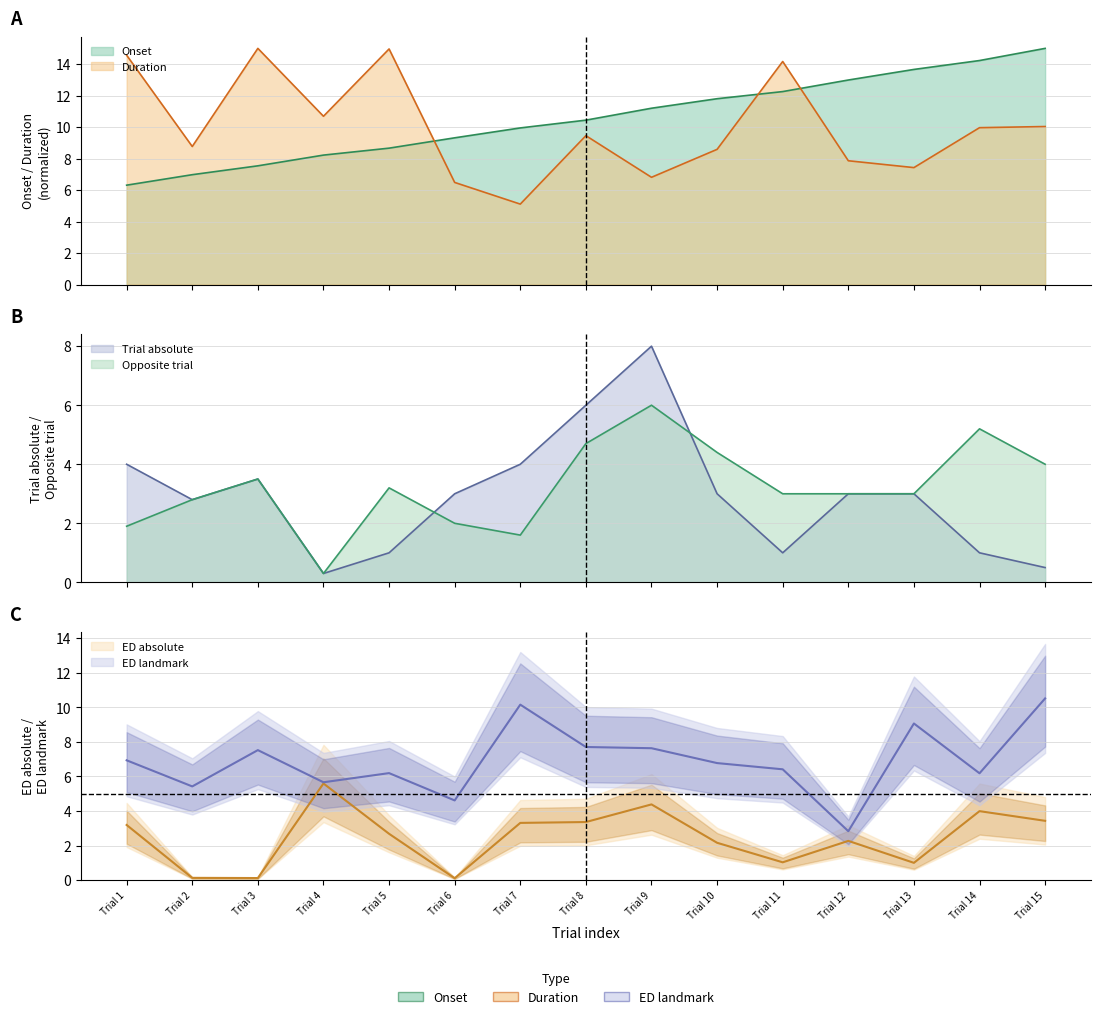

The ED_absolute series shows 5.7 at Trial 7. True or false?

False